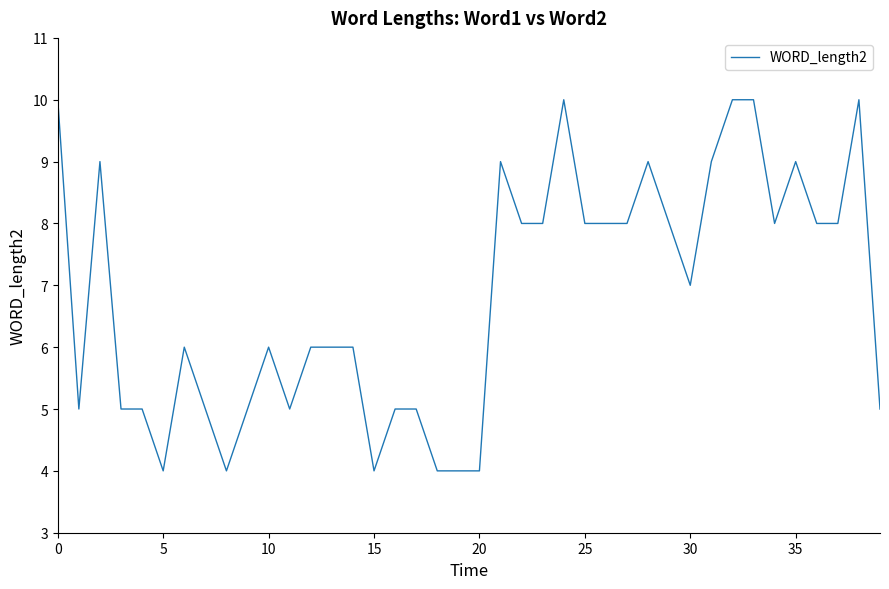

What is the difference between the maximum and minimum values?

6